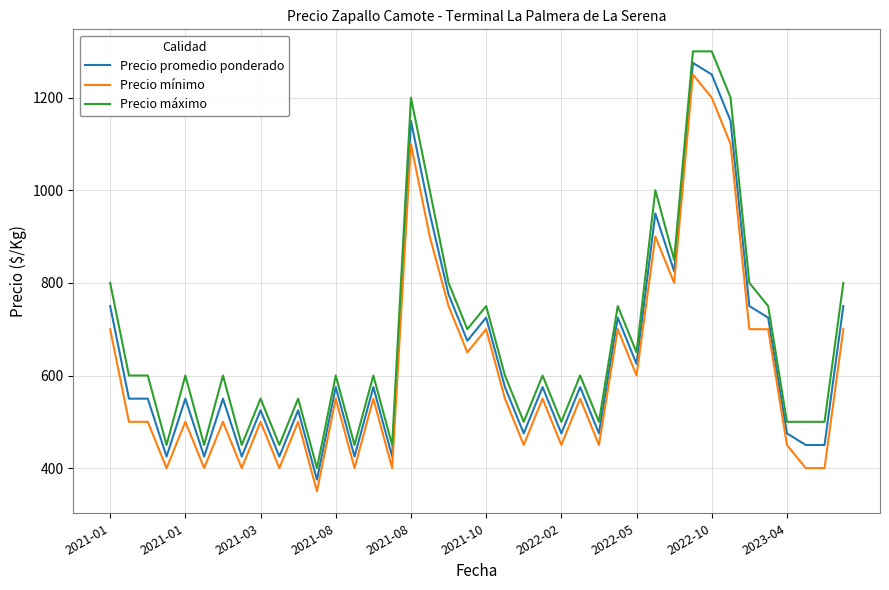

What is the greatest value displayed?

1300